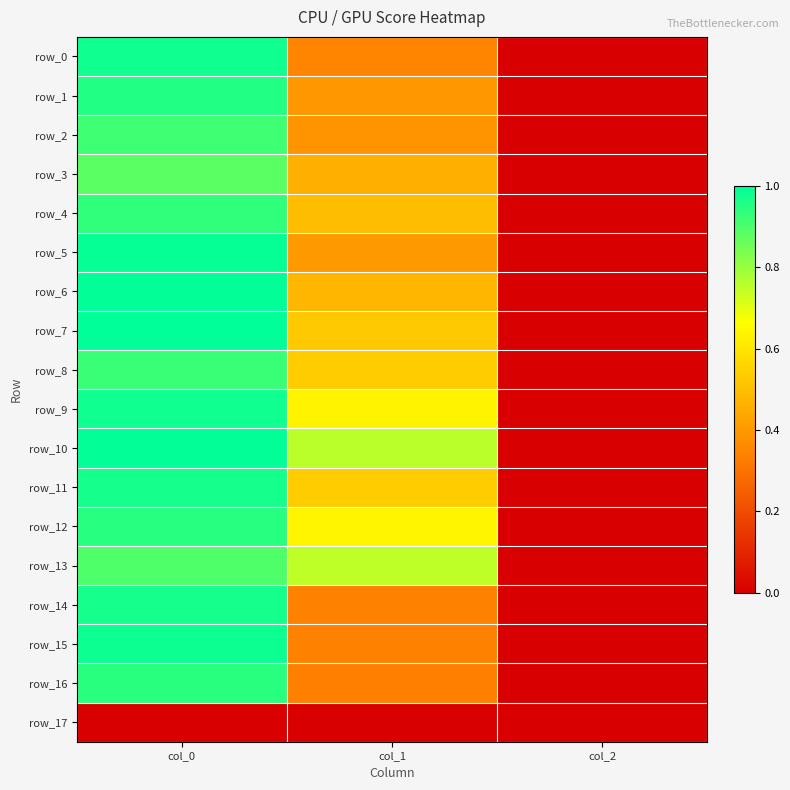

What is the difference between the row_6 values at col_0 and col_2?

1.0